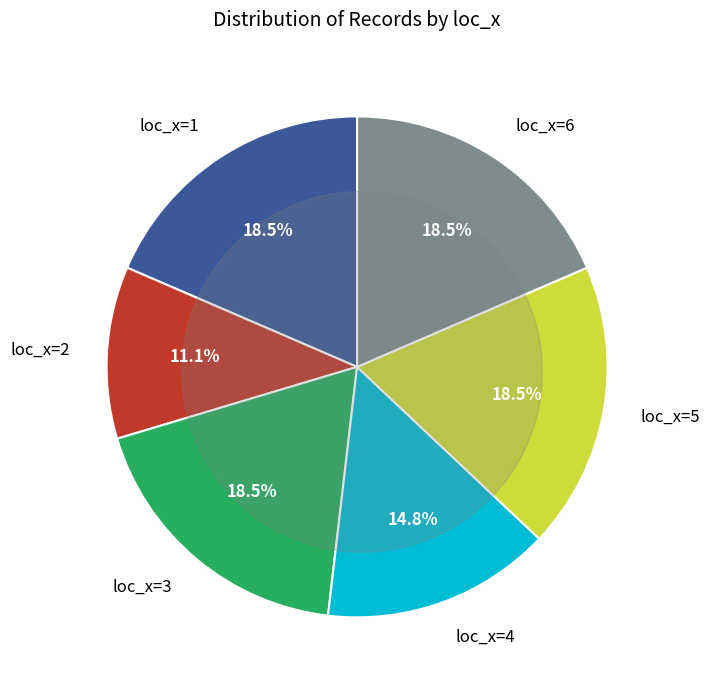

To the nearest percent, what is the difference between the 4 and 3 slice percentages?

4%